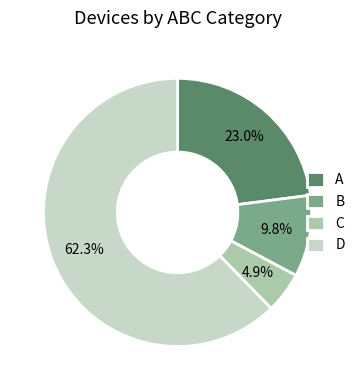

Rank the categories by value from highest to lowest.

D, A, B, C